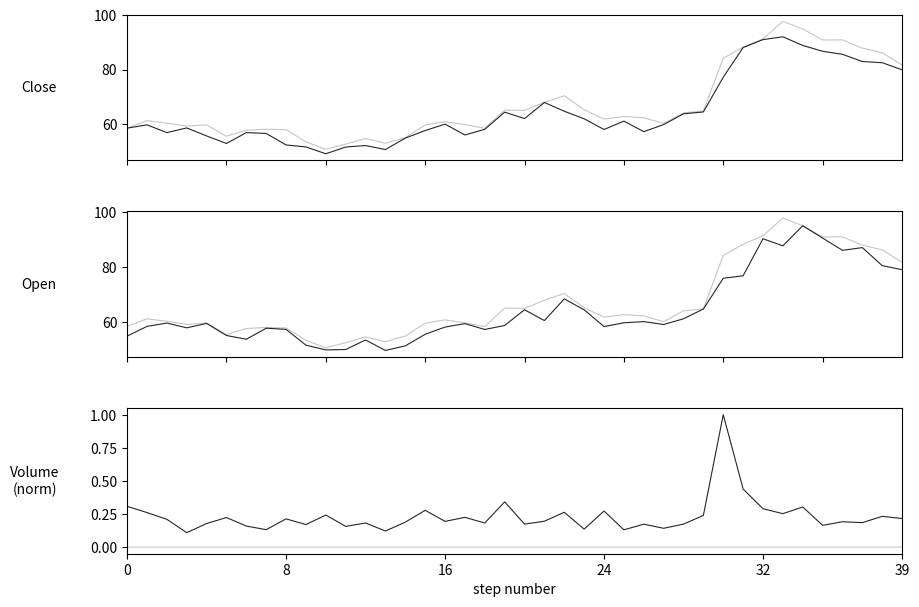

At which category does the chart reach its minimum across all series?

10